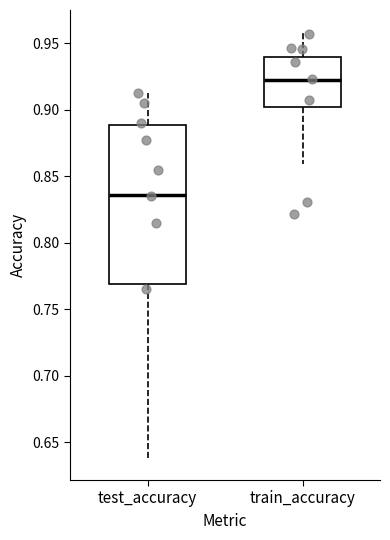

Reading left to right, read every box against the y-axis: the position of its median line, the range the box covers, and the ends of its whiskers. The values are not printed on the chart, so give them approximately, as read against the axis.

test_accuracy: median 0.835, box 0.770 to 0.890, whiskers 0.635 to 0.910
train_accuracy: median 0.925, box 0.900 to 0.940, whiskers 0.860 to 0.960